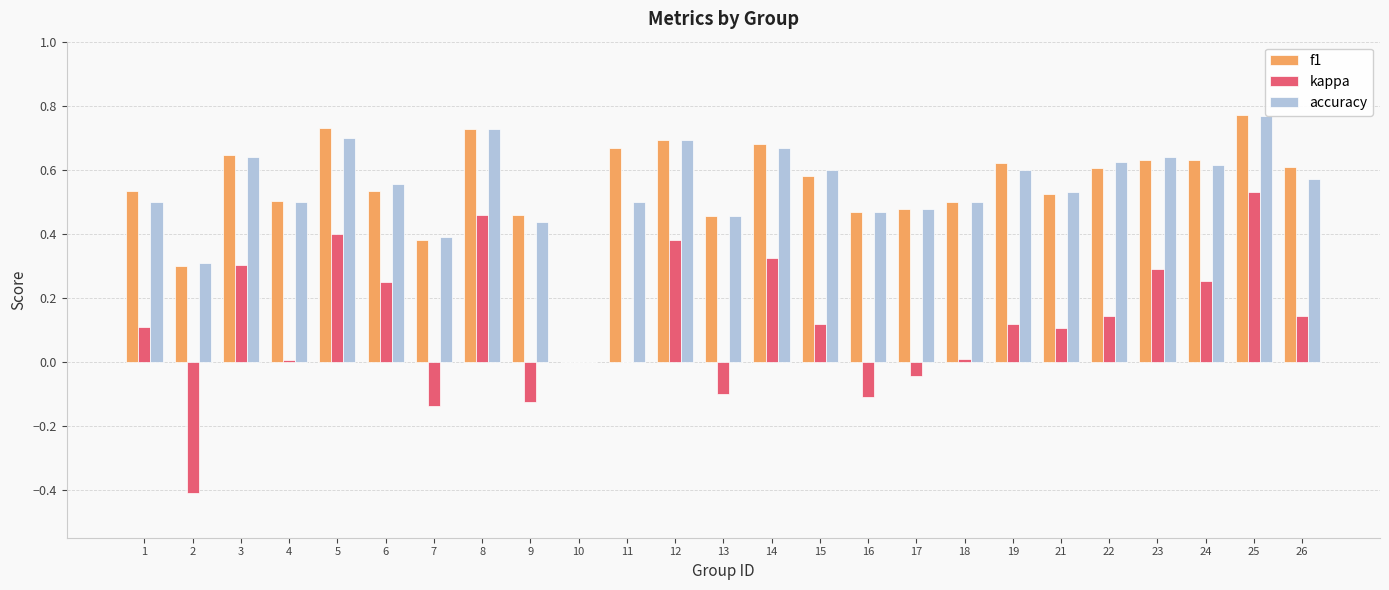

What is the difference between the f1 values at 14 and 10?

0.7